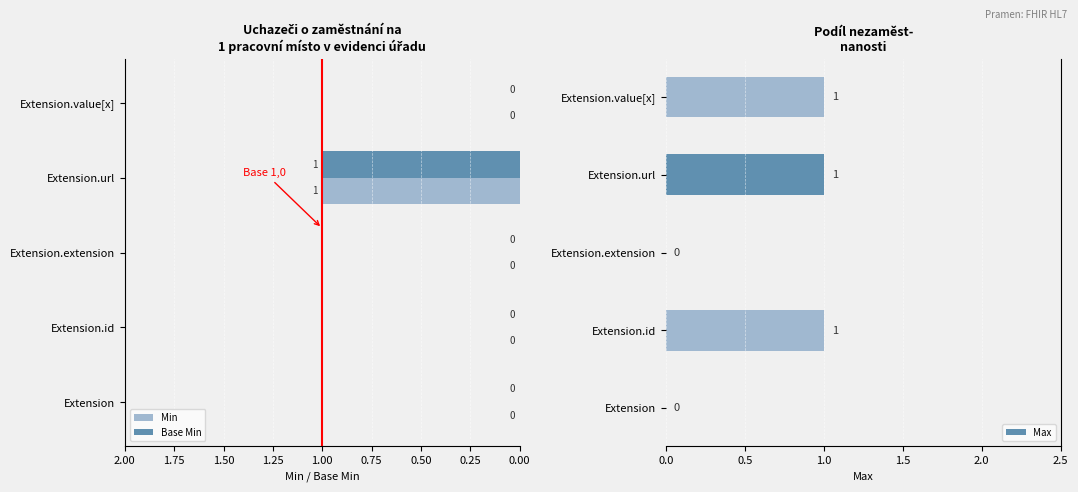

Reading left to right, list all the values displayed in this chart.

Min: 0	0	0	1	0
Base Min: 0	0	0	1	0
Max: 0	1	0	1	1